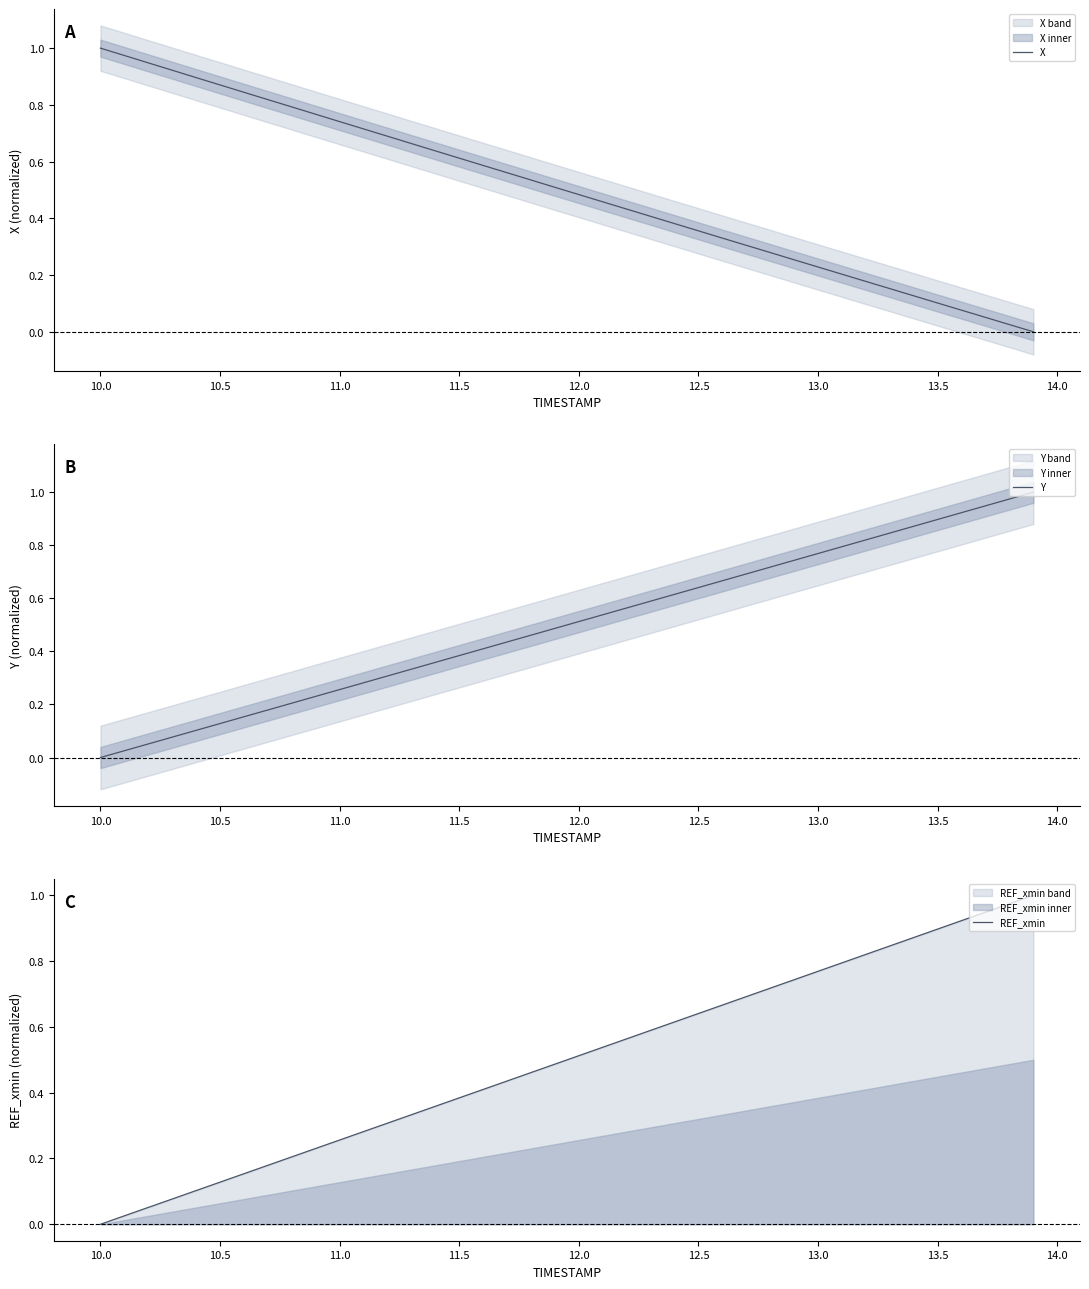

Which category has the highest value in the X series?

10.0